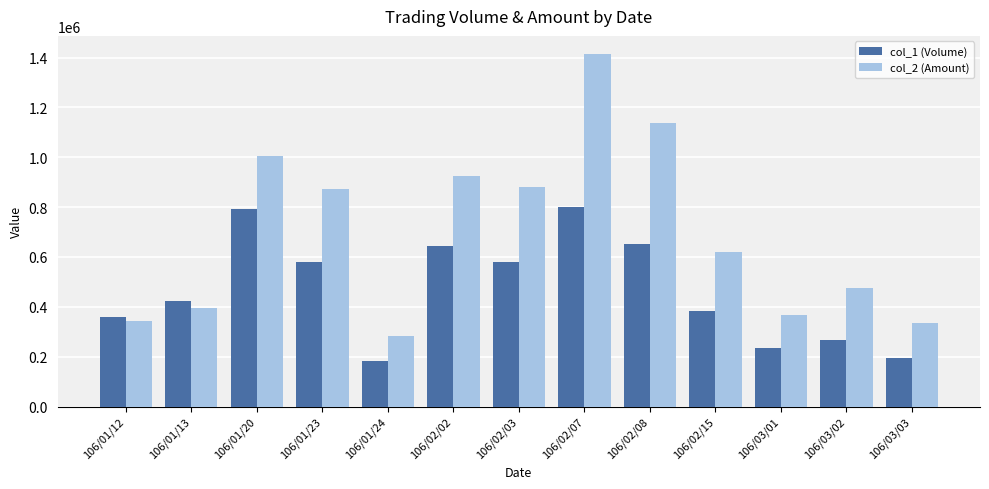

The value of col_1 (Volume) at 106/03/03 is 338828. True or false?

False